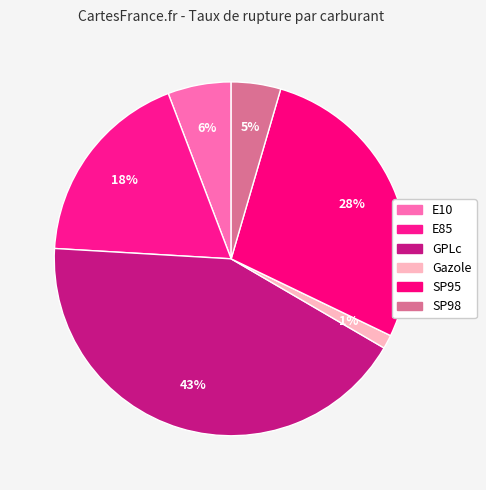

Count the number of slices in the pie.

6